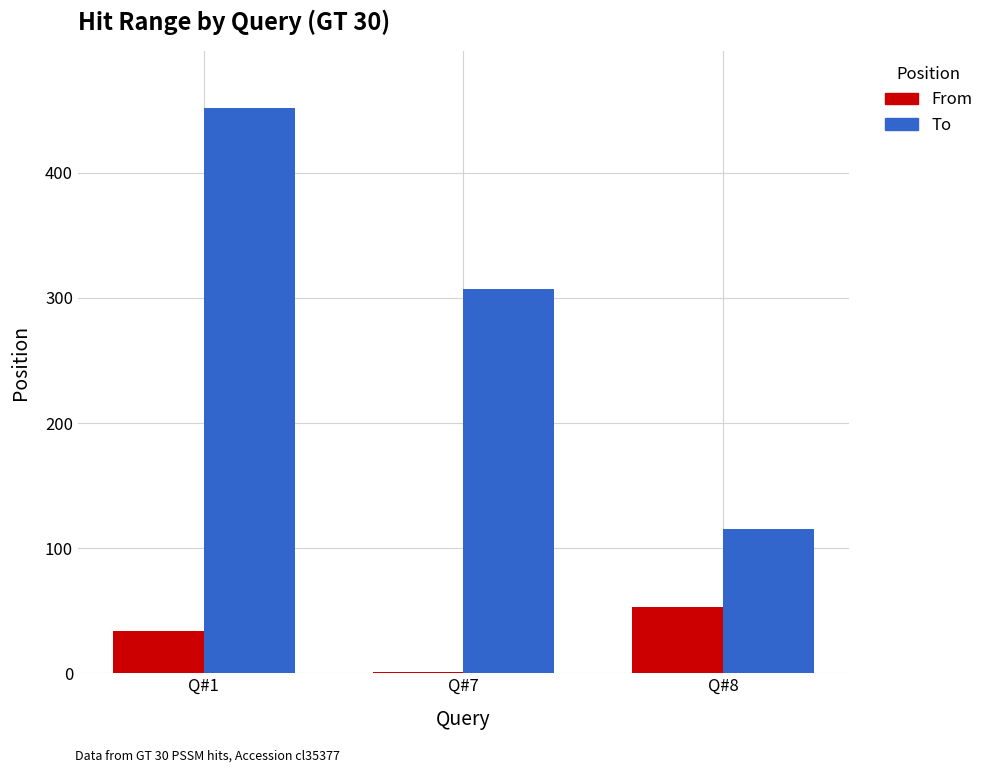

Where is To nearest to the value 283?

Q#7